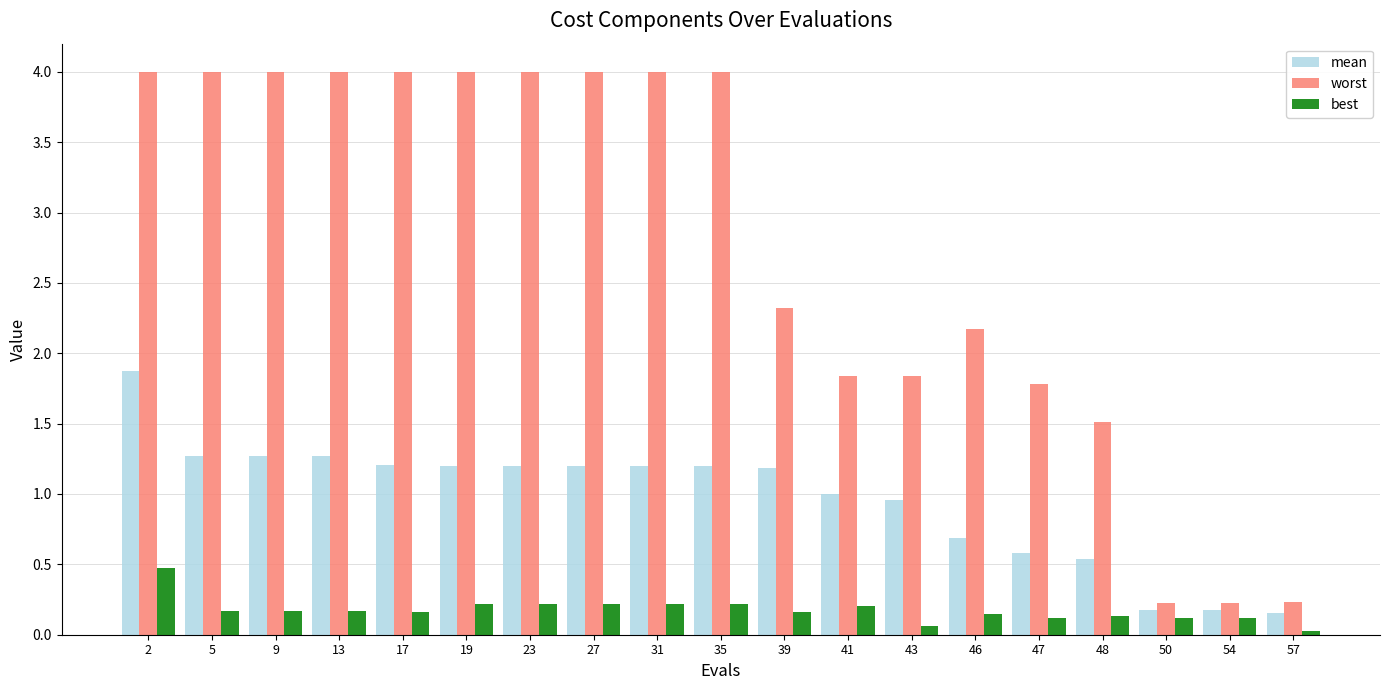

The mean series shows 1.3 at 5. True or false?

True